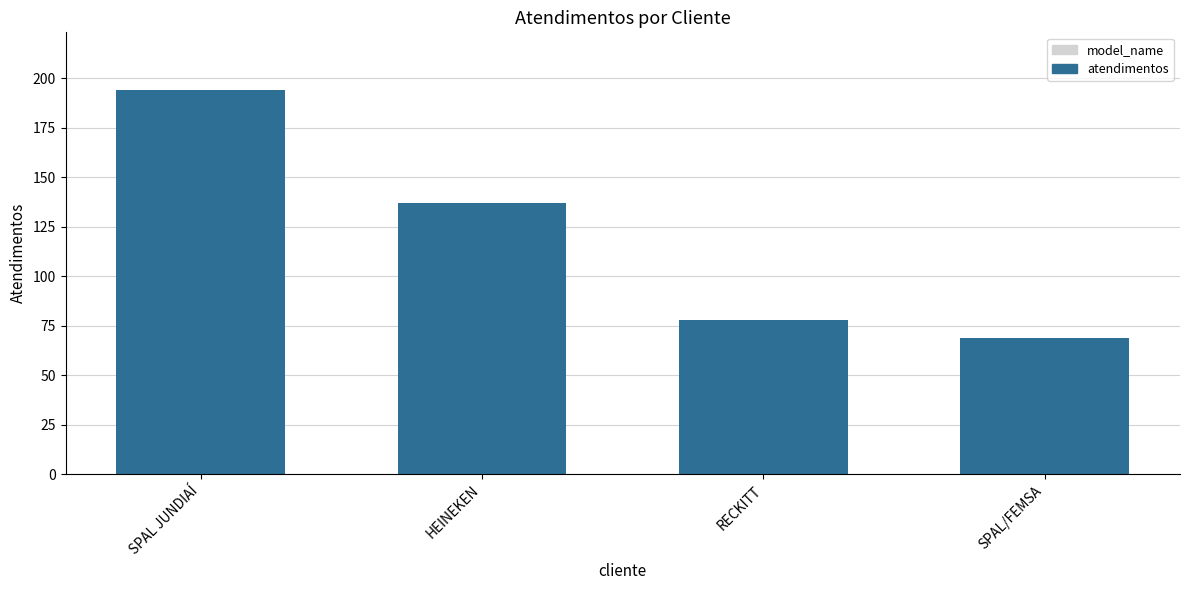

The value at HEINEKEN is 137. True or false?

True